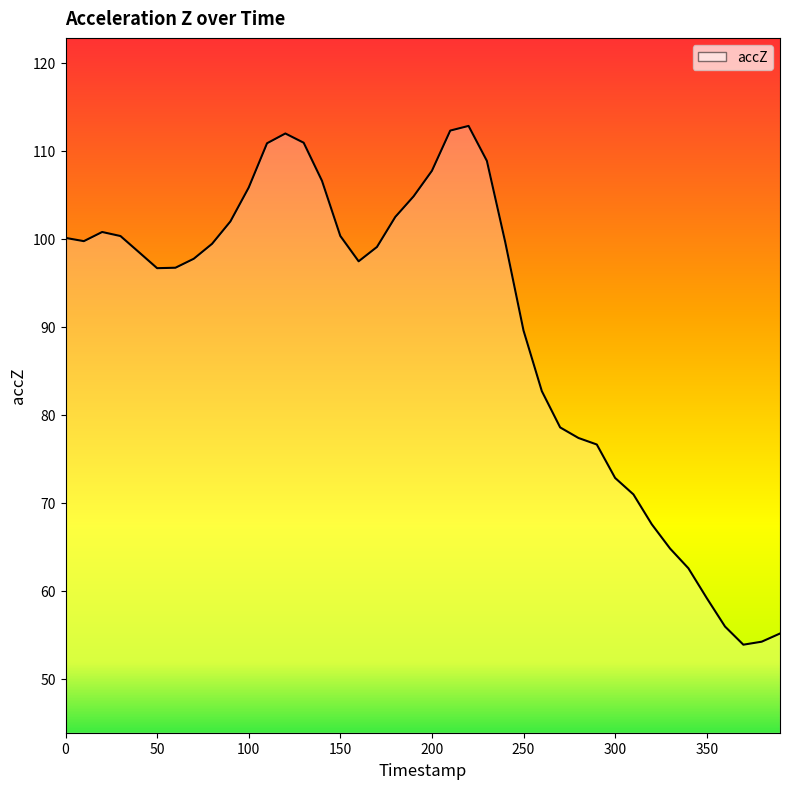

What is the difference between the maximum and minimum values?

58.9